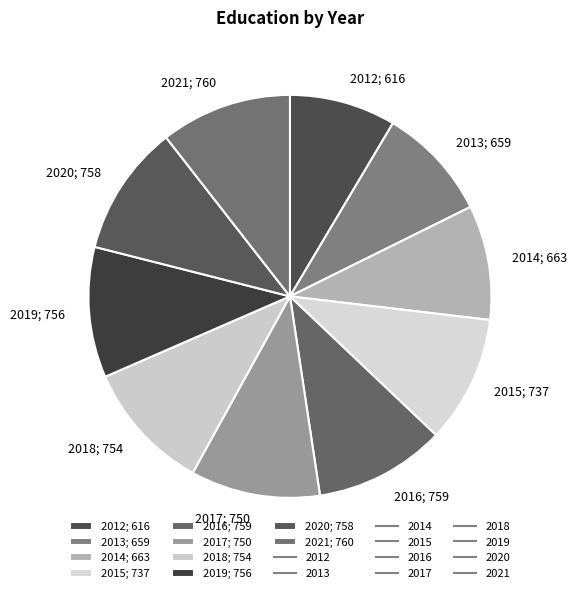

Approximately how many times larger is the value at 2017; 750 compared to 2018; 754?

1.0